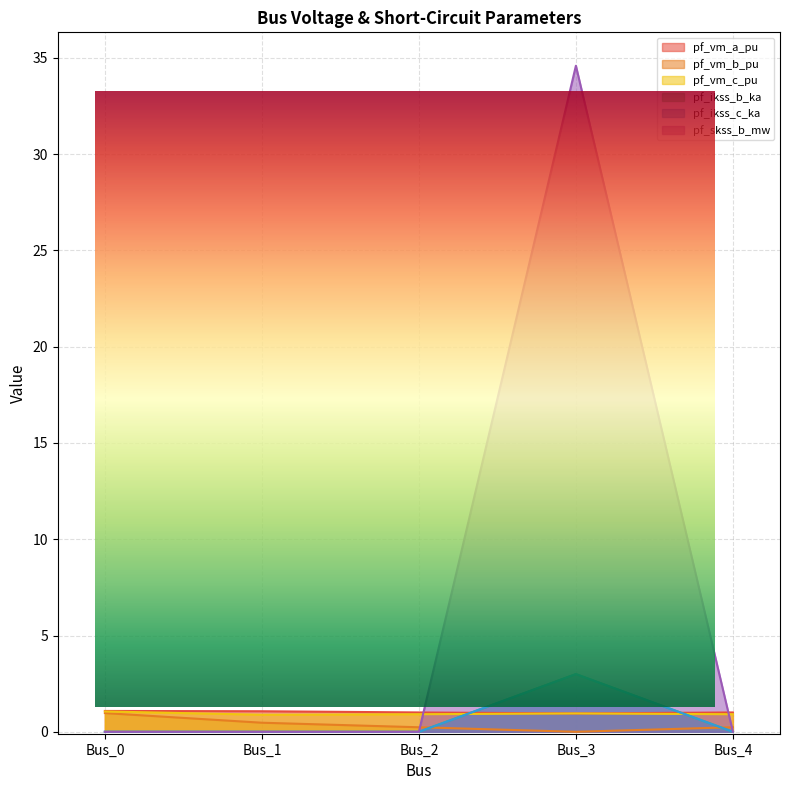

Which series has the largest total across all categories?

pf_ikss_b_ka